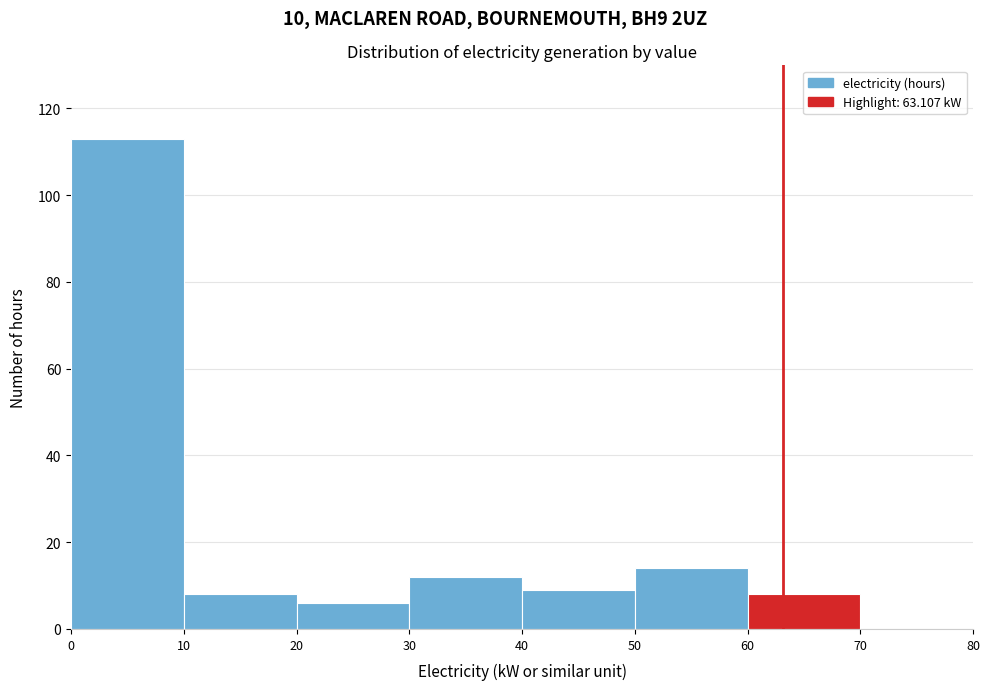

Reading left to right, list every bar in this chart as the range it spans on the x-axis followed by its height. The values are not printed on the chart, so give them approximately, as read against the axis.

0 to 10: 114
10 to 20: 8
20 to 30: 6
30 to 40: 12
40 to 50: 10
50 to 60: 14
60 to 70: 8
70 to 80: 0